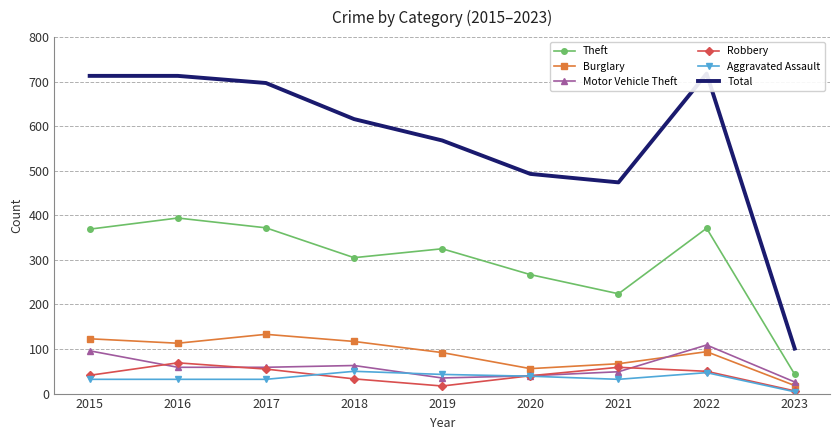

True or false: Motor Vehicle Theft has a value of 75 at 2021.

False